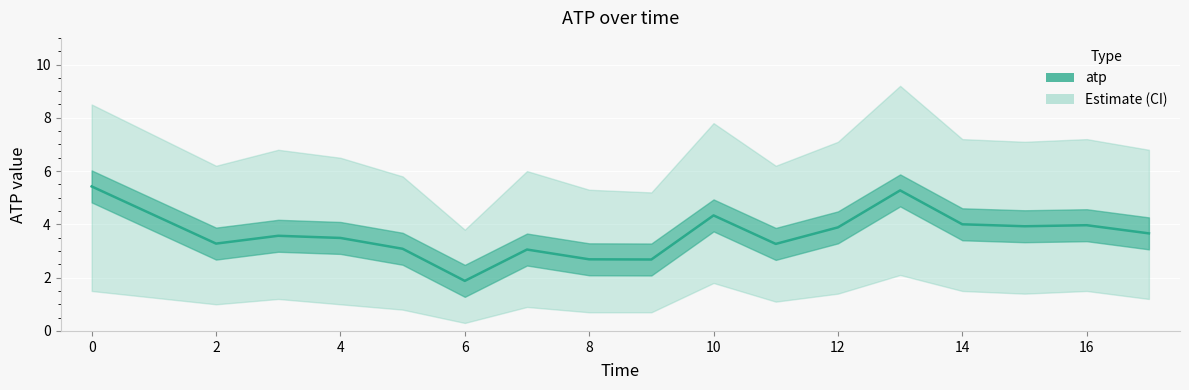

List the labels in order of value, largest first.

0, 13, 10, 14, 16, 15, 12, 17, 3, 4, 2, 11, 5, 7, 8, 9, 6